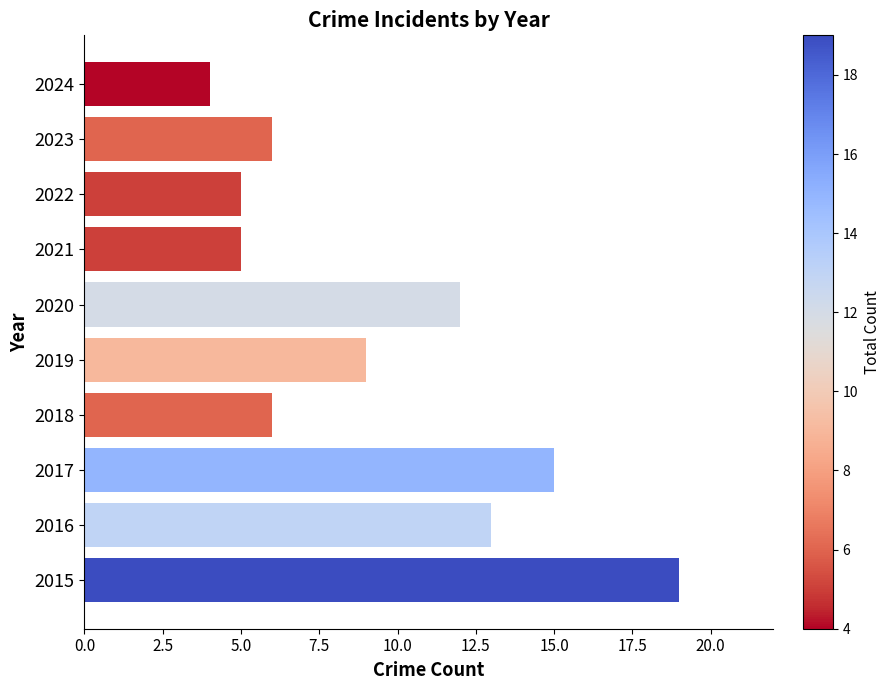

Which category has the lowest value across all series?

2024